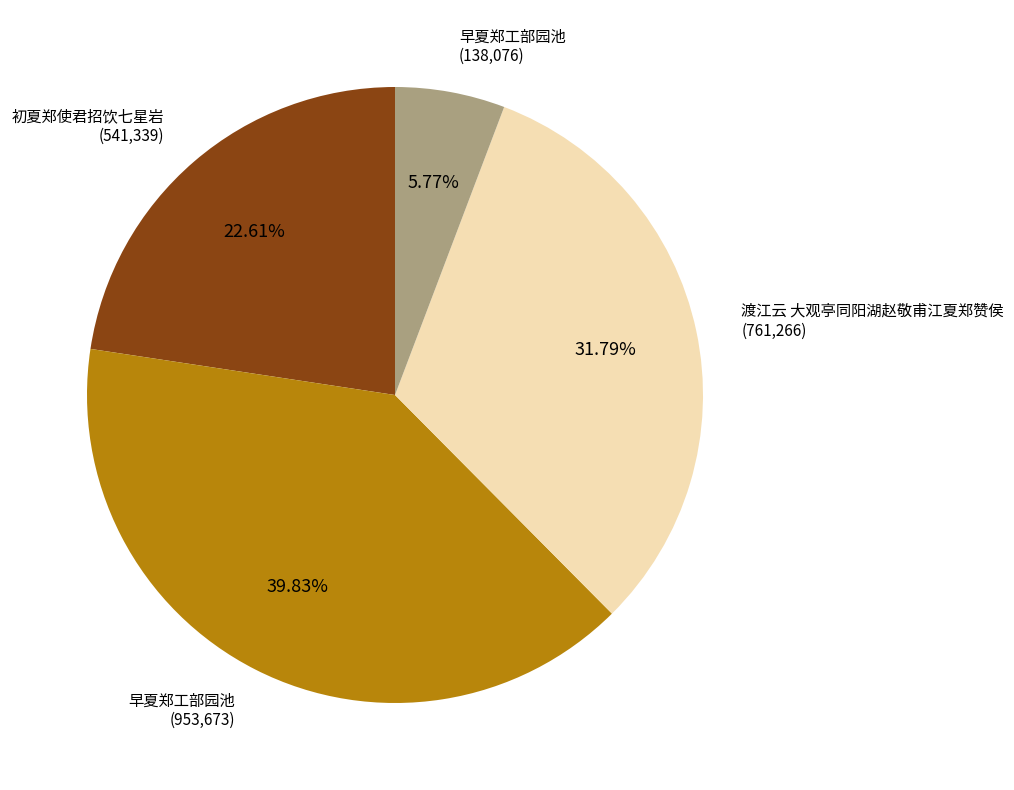

Is there any slice that represents more than half of the pie?

No